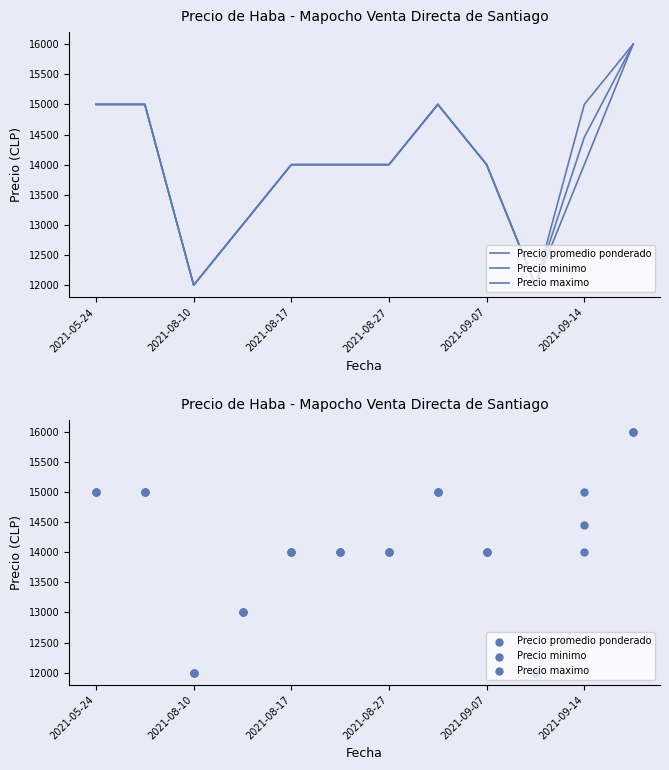

What is the total value across all series at 2021-09-07?

42000